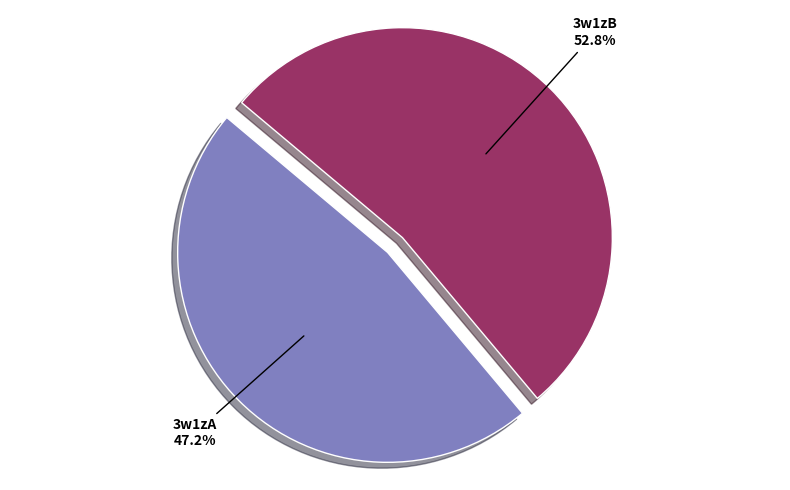

To the nearest percent, what percentage of the pie is 3w1zB?

53%